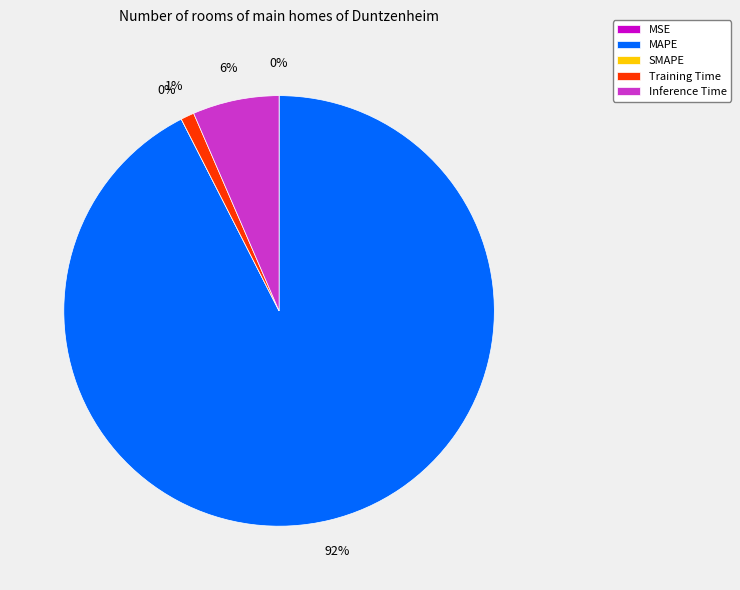

Which category has the biggest portion of the pie?

MAPE